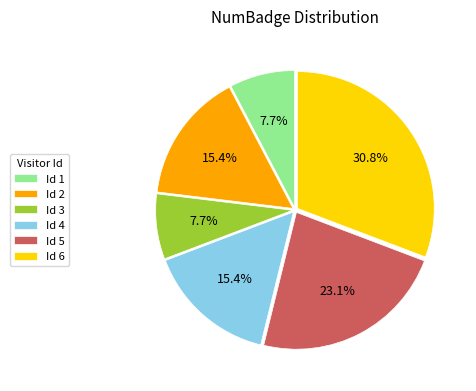

What is the largest slice in the pie chart?

Id 6